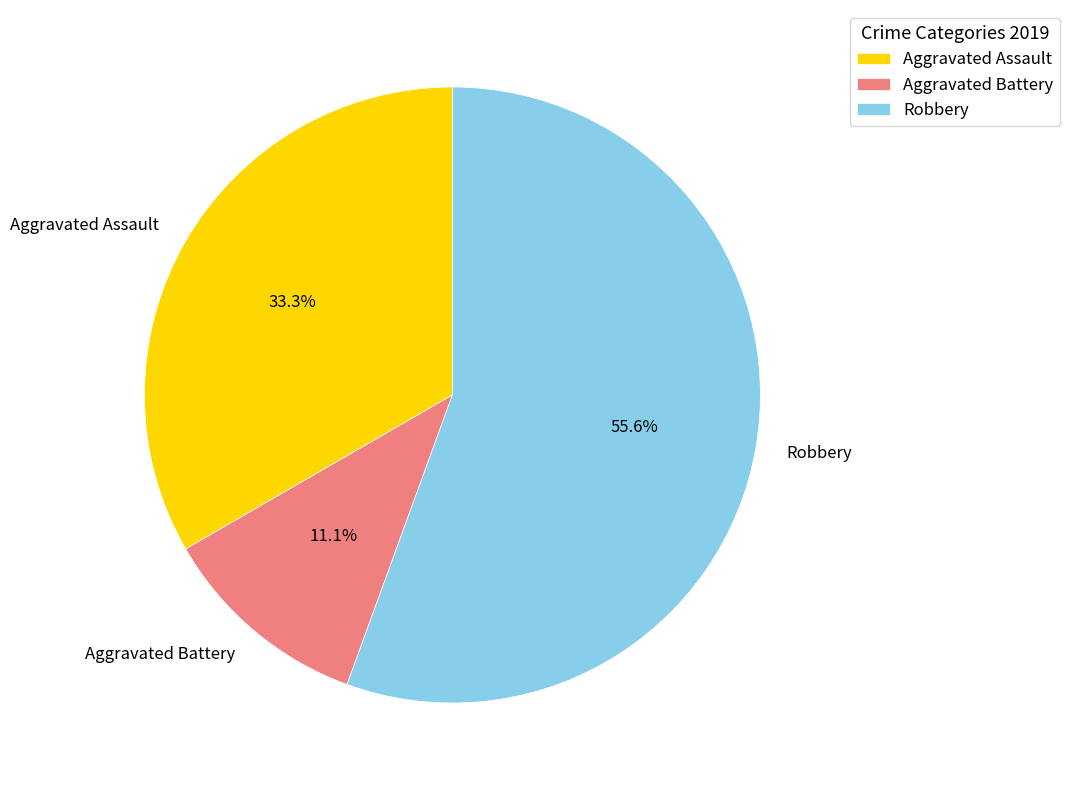

Does Robbery account for over 50% of the chart?

Yes